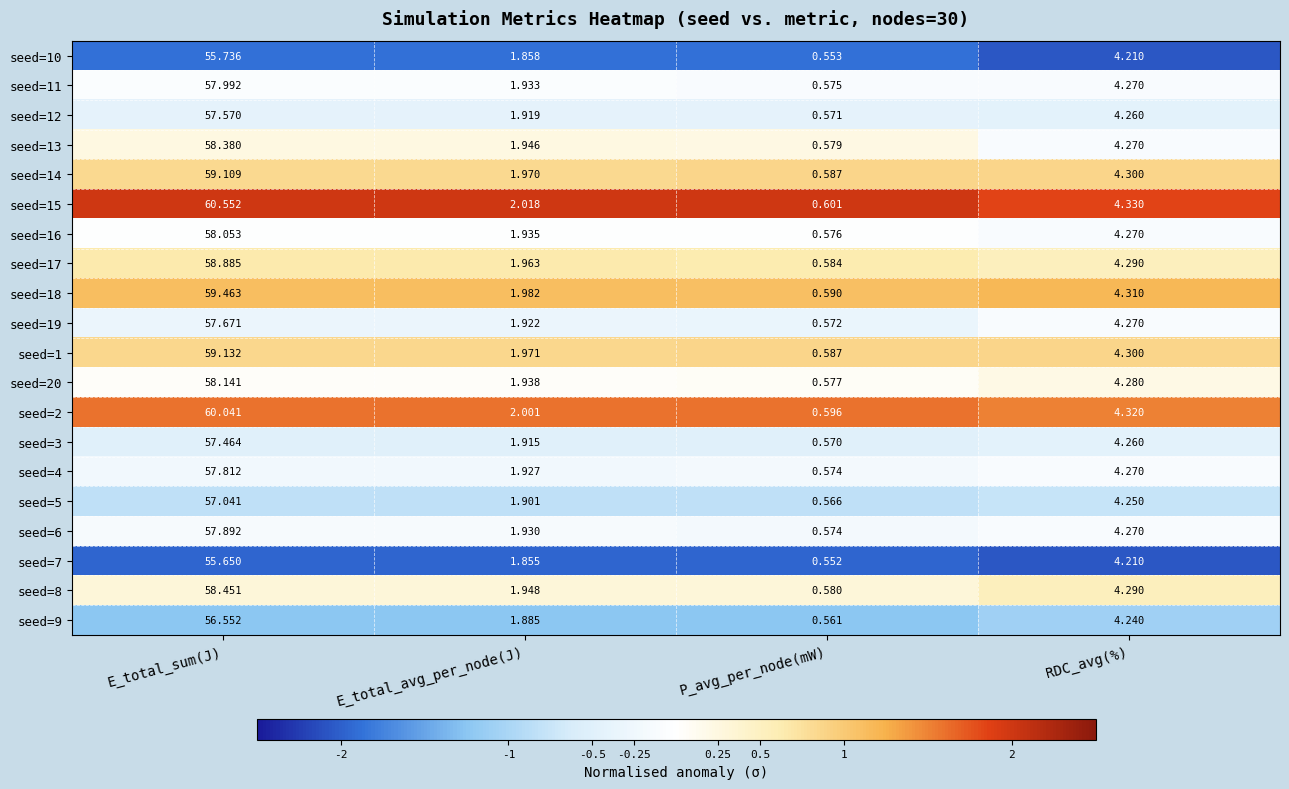

Which category has the highest value in the seed=16 series?

E_total_sum(J)